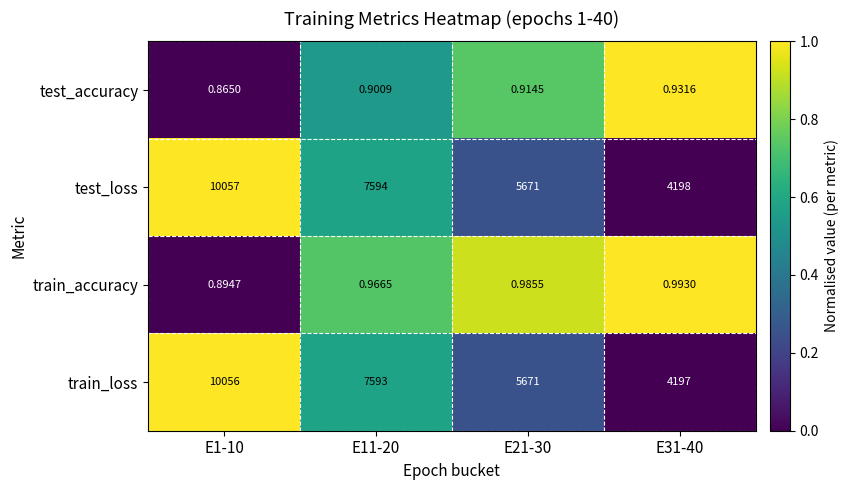

Between E21-30 and E31-40, which series saw the biggest shift?

train_loss